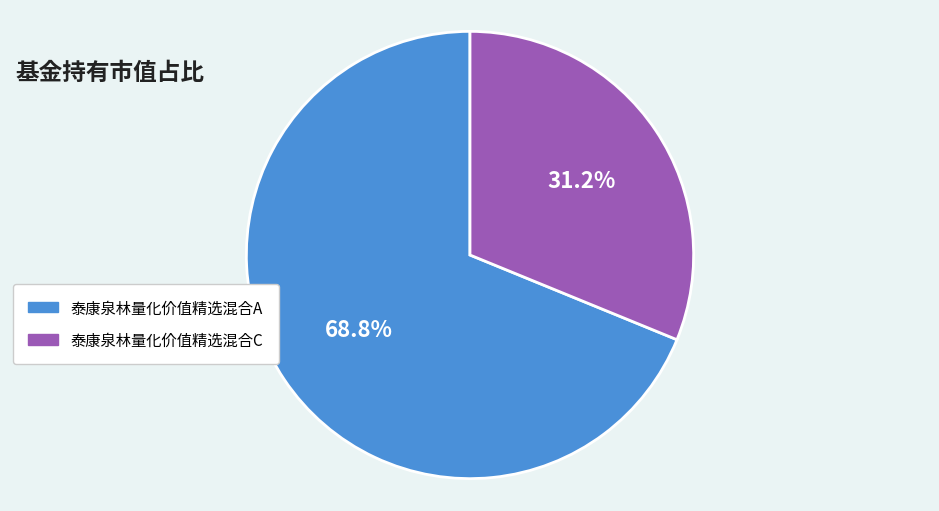

True or false: 泰康泉林量化价值精选混合C accounts for 31% of the total.

True